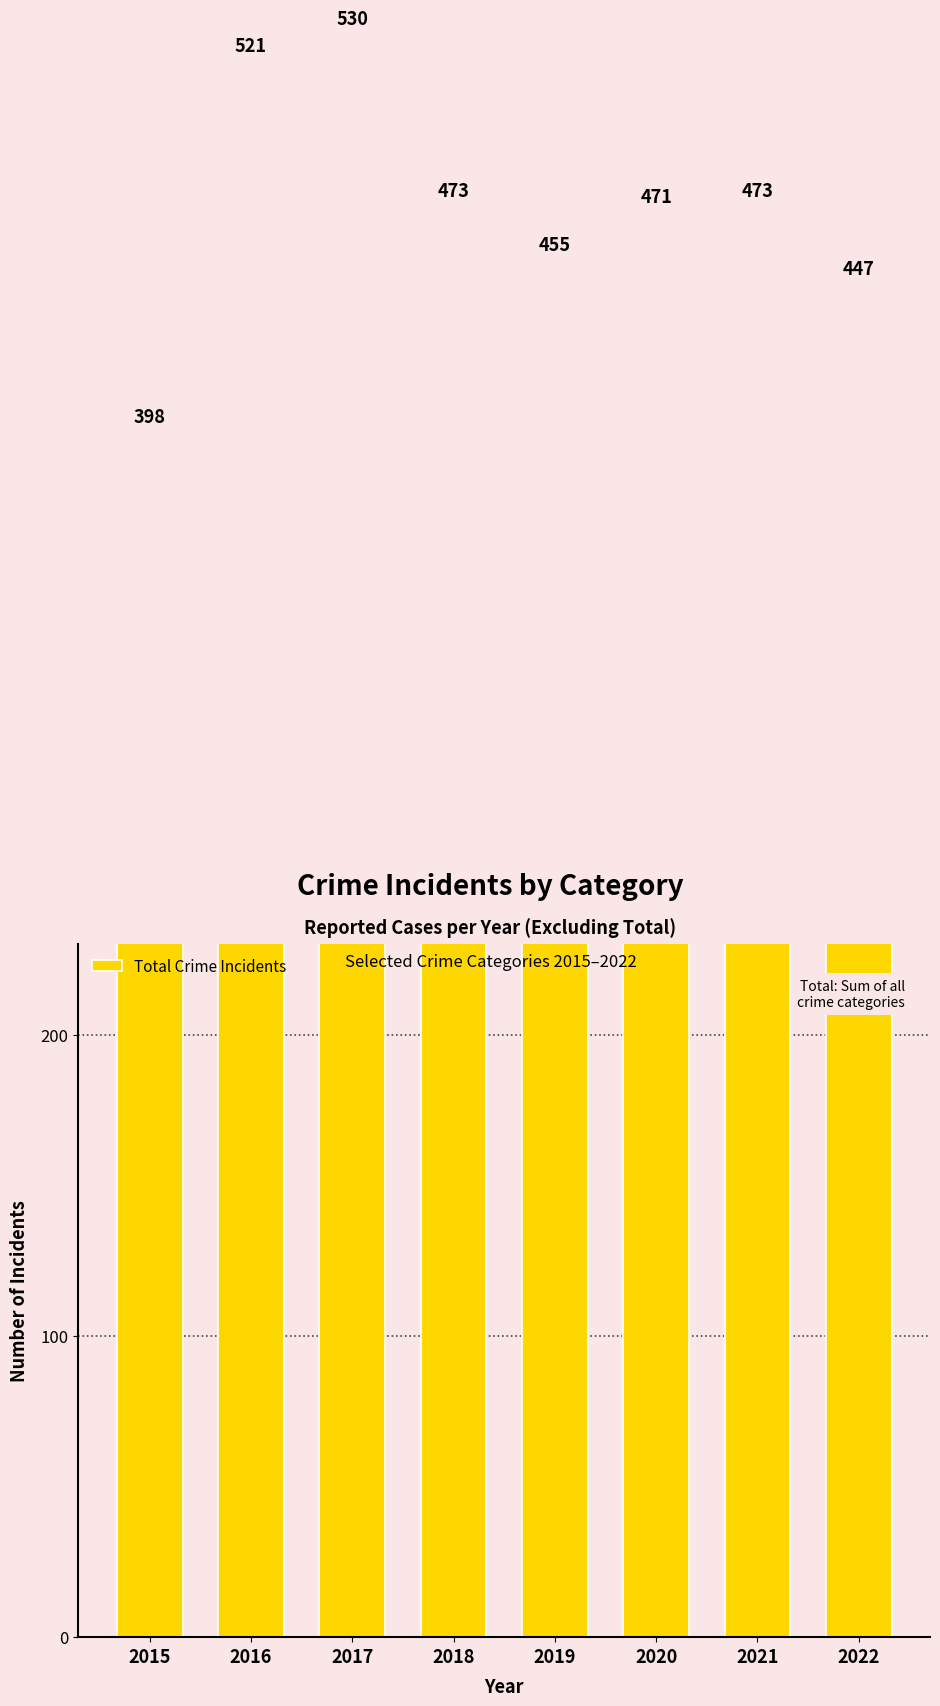

Which has a higher value, 2016 or 2015?

2016